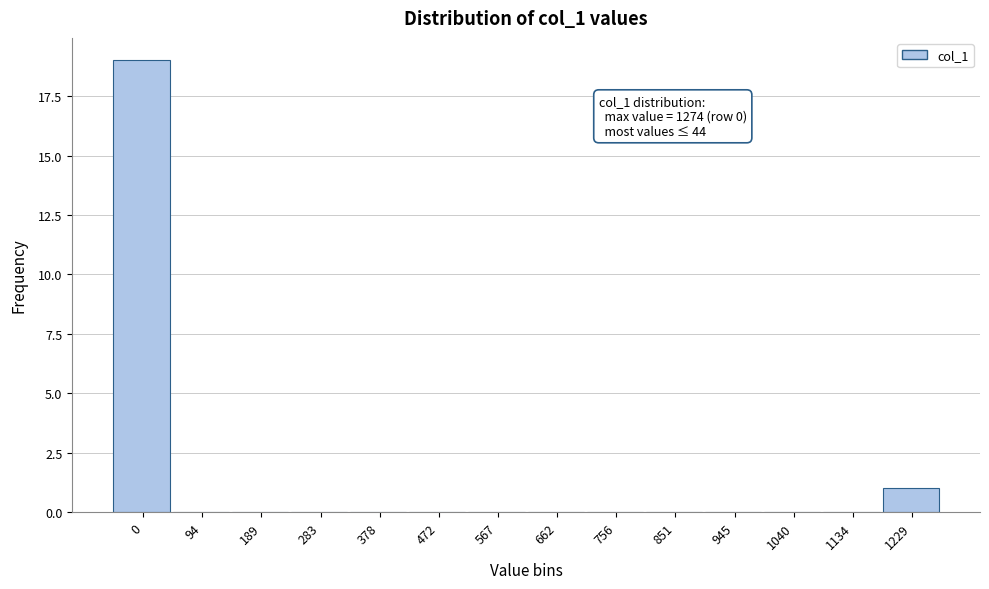

Reading left to right, what are all the values shown in this chart?

0=19	94=0	189=0	283=0	378=0	472=0	567=0	662=0	756=0	851=0	945=0	1040=0	1134=0	1229=1